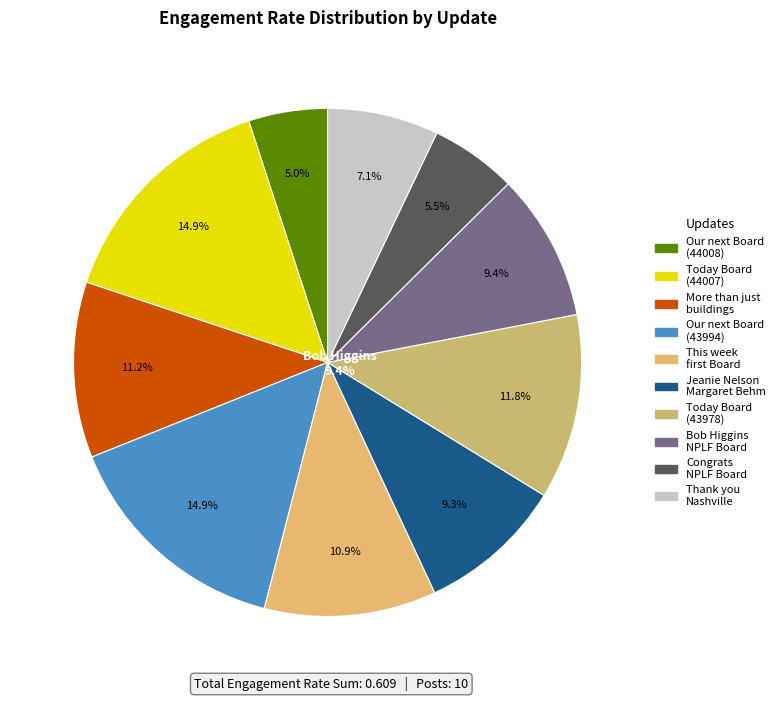

What portion of the pie excludes Thank you Nashville?

92.9%